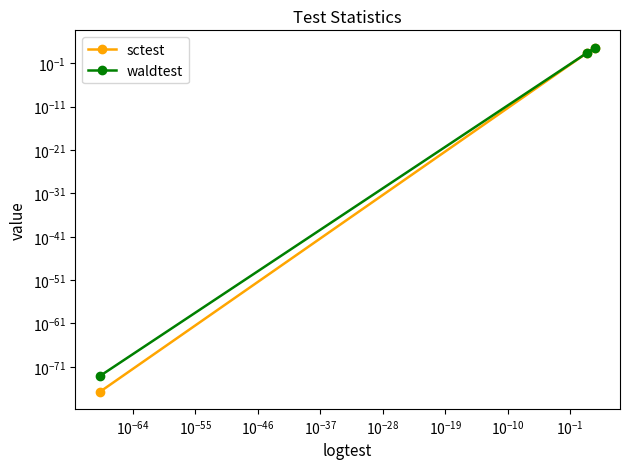

List the series in order of their peak value, lowest first.

waldtest, sctest